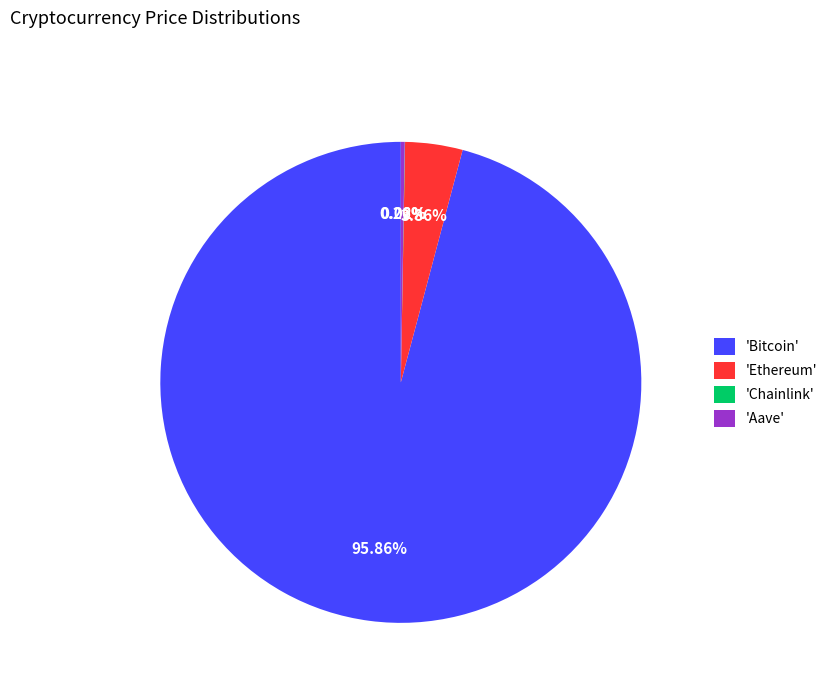

Does 'Ethereum' account for over 50% of the chart?

No